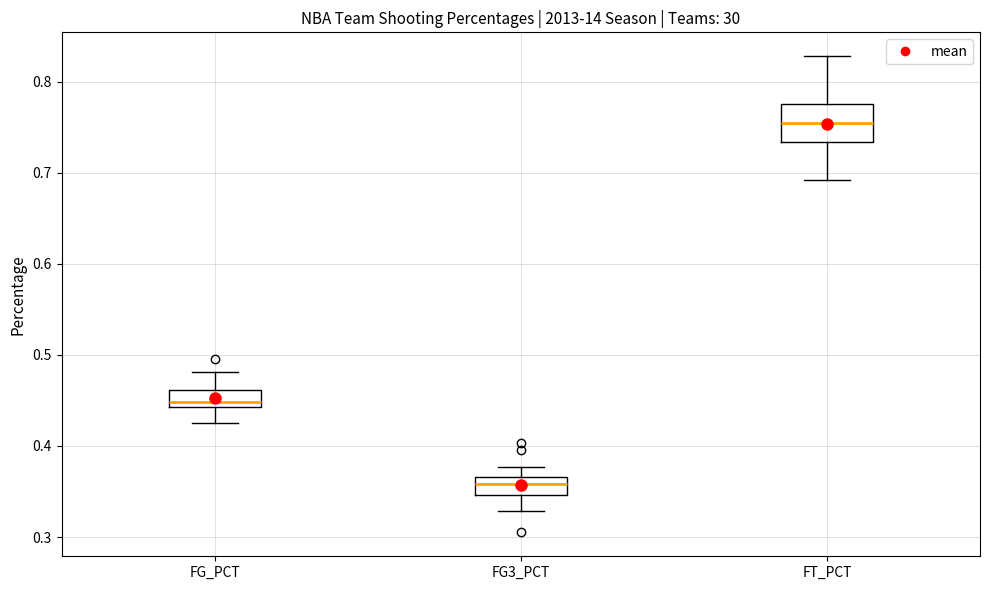

Which box's median line is the highest?

FT_PCT